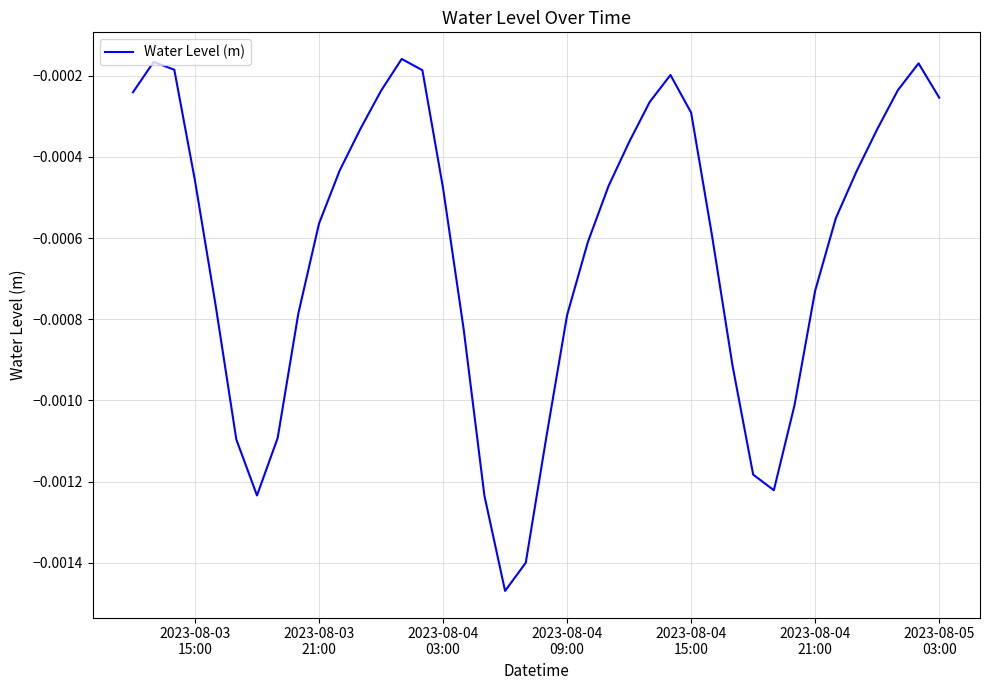

How many points are higher than both their immediate neighbors (excluding endpoints)?

4